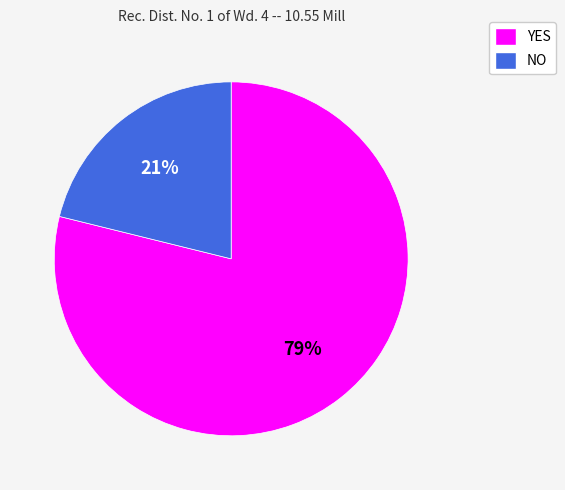

Is the sum of NO and YES greater than half?

Yes